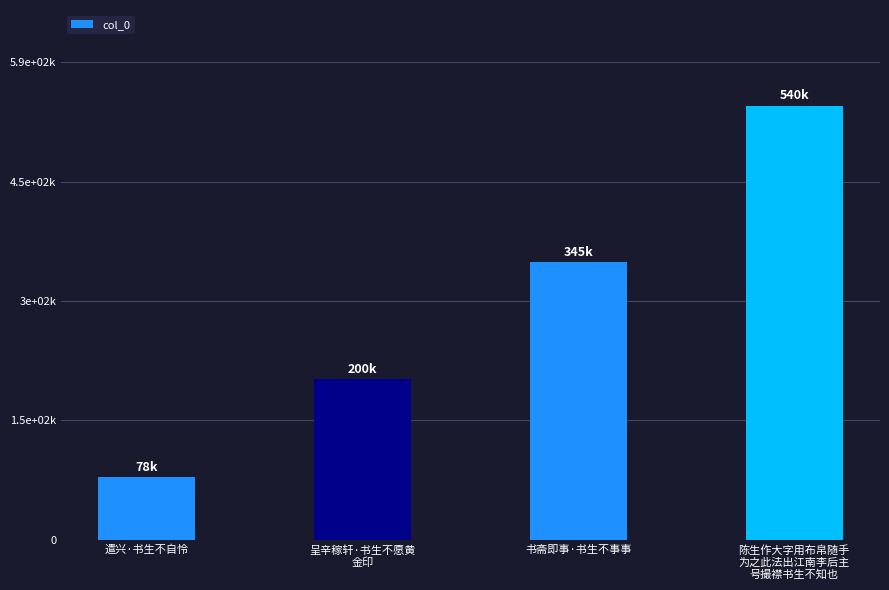

What is the difference between the maximum and minimum values?

461932